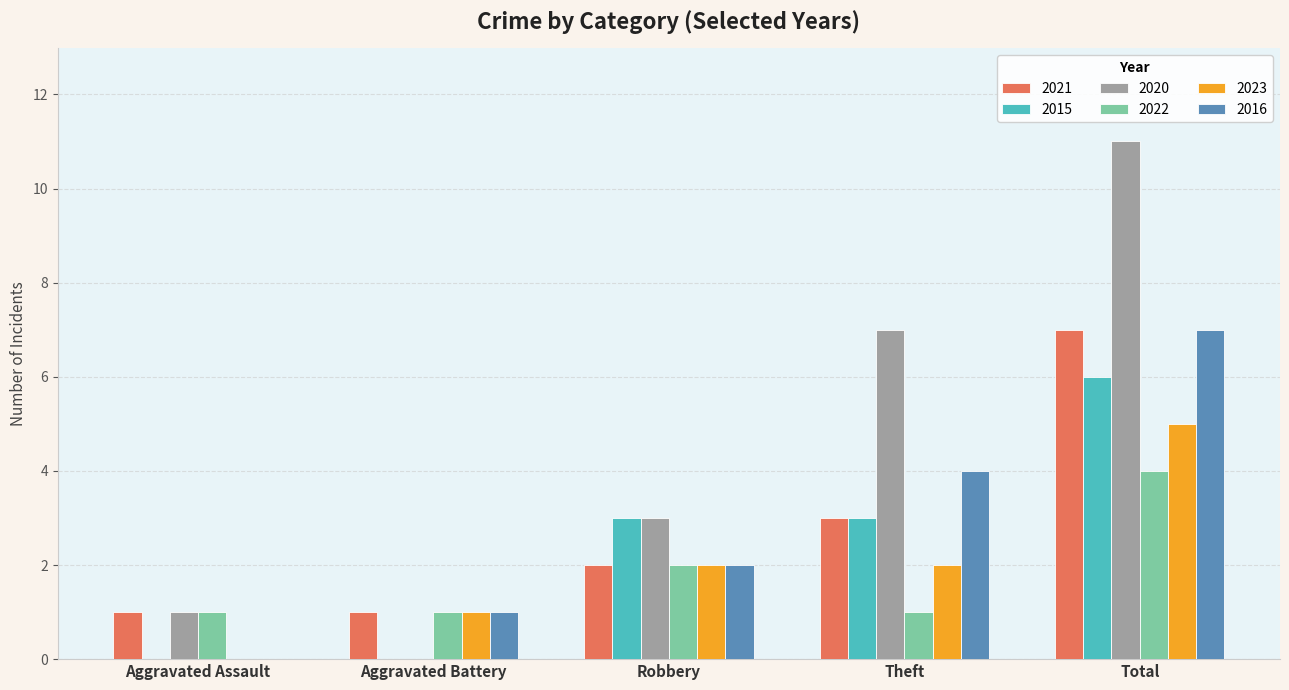

What is the sum of the 2022 values at Total and Theft?

5